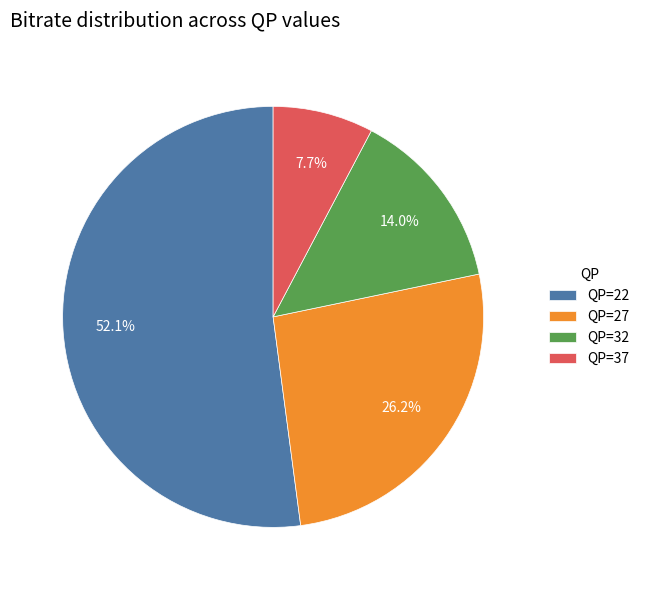

Is the sum of QP=32 and QP=27 greater than half?

No